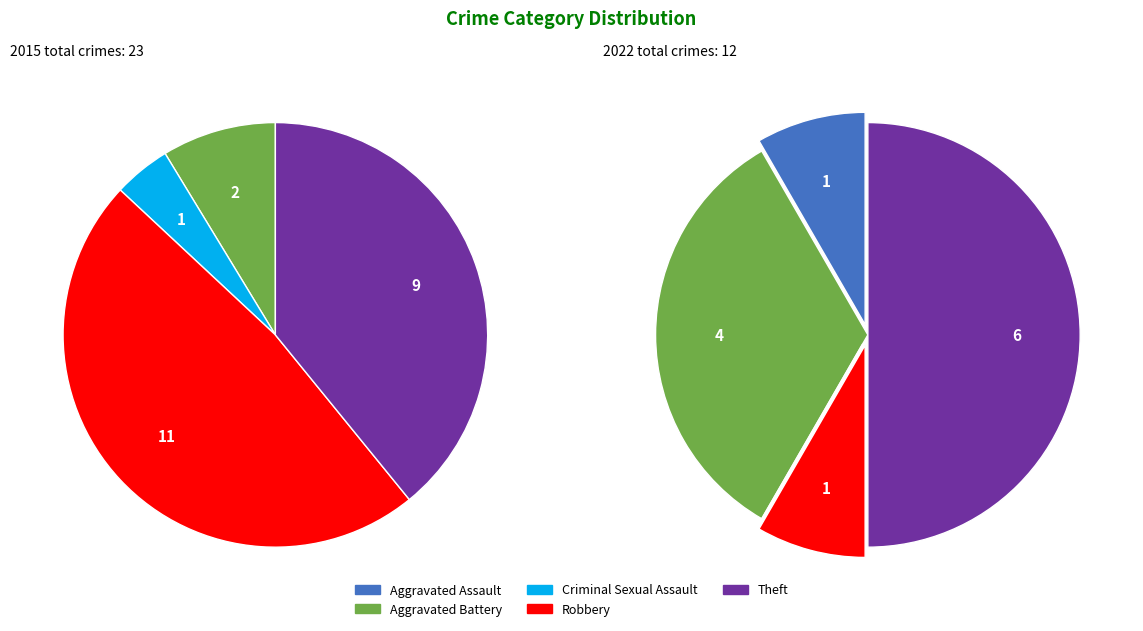

Does values_2022 account for over 50% of the chart?

No